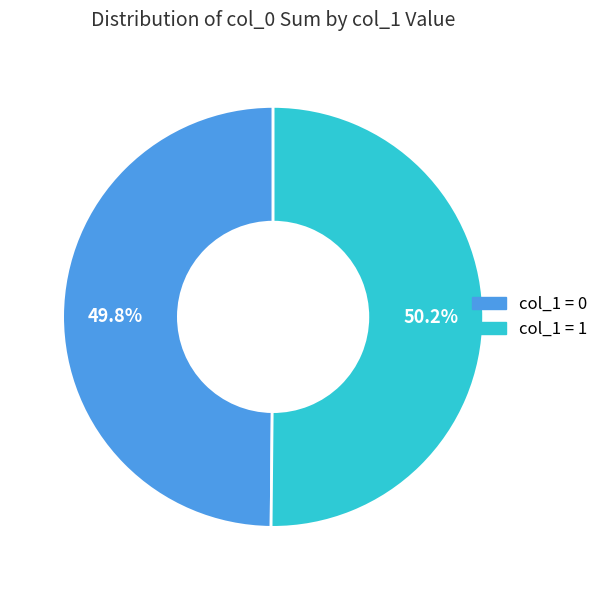

Is there a majority slice in this chart?

Yes